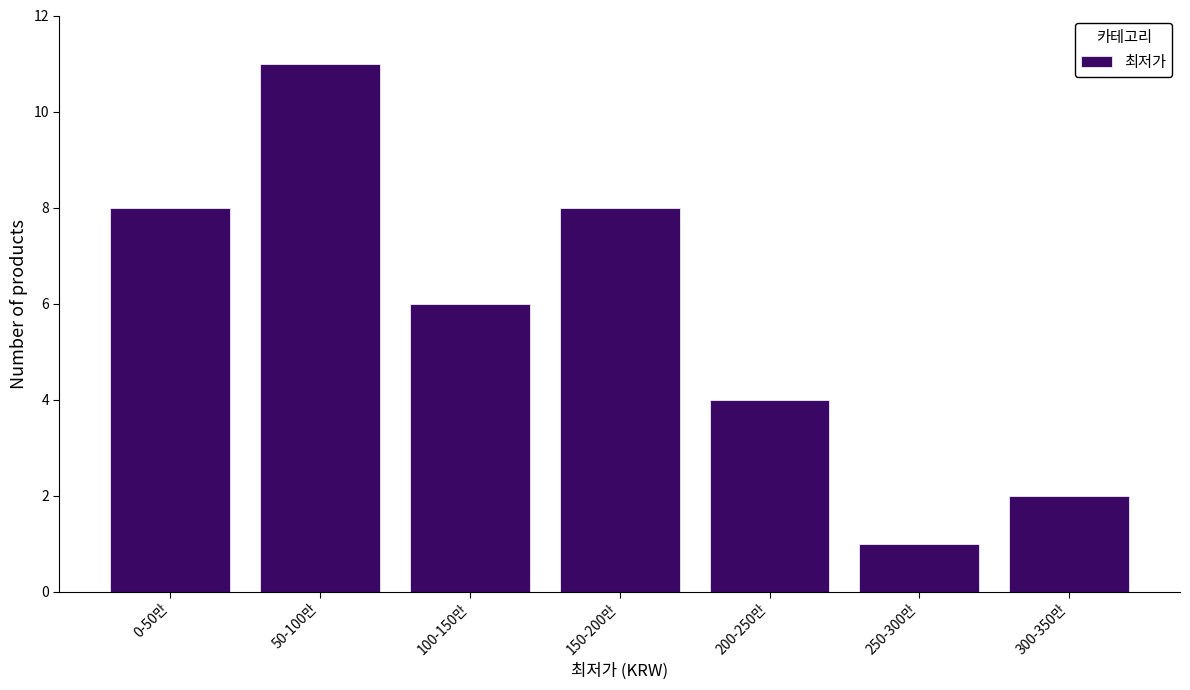

Reading left to right, what are all the values shown in this chart?

0-50만=8	50-100만=11	100-150만=6	150-200만=8	200-250만=4	250-300만=1	300-350만=2